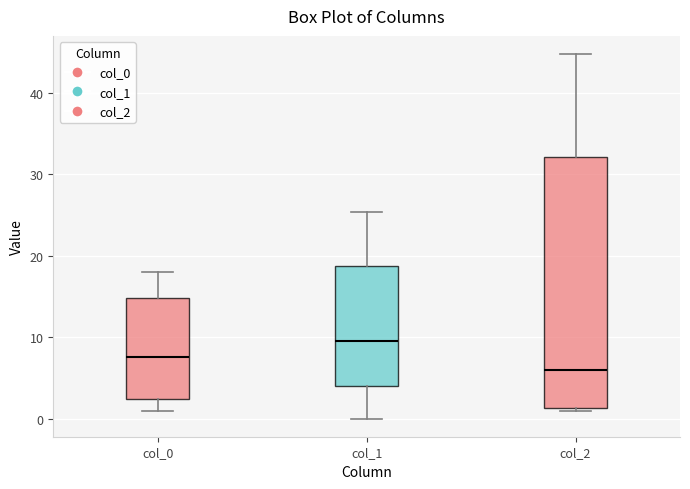

Reading left to right, read every box against the y-axis: the position of its median line, the range the box covers, and the ends of its whiskers. The values are not printed on the chart, so give them approximately, as read against the axis.

col_0: median 8, box 2 to 15, whiskers 1 to 18
col_1: median 10, box 4 to 19, whiskers 0 to 25
col_2: median 6, box 1 to 32, whiskers 1 (just below the box's lower edge) to 45